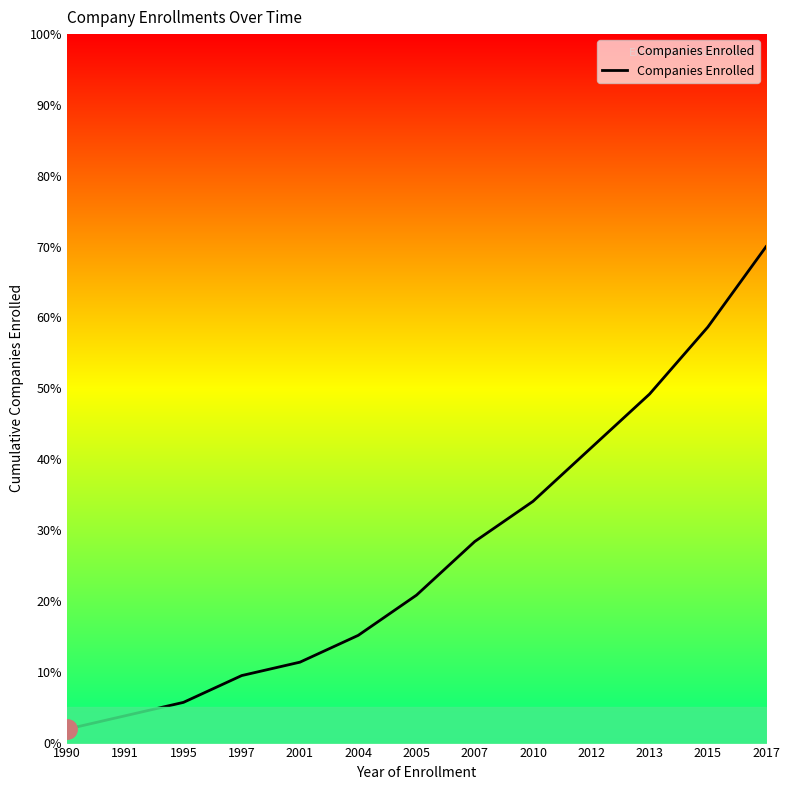

What is the value of the 13th point from the left?

70.0